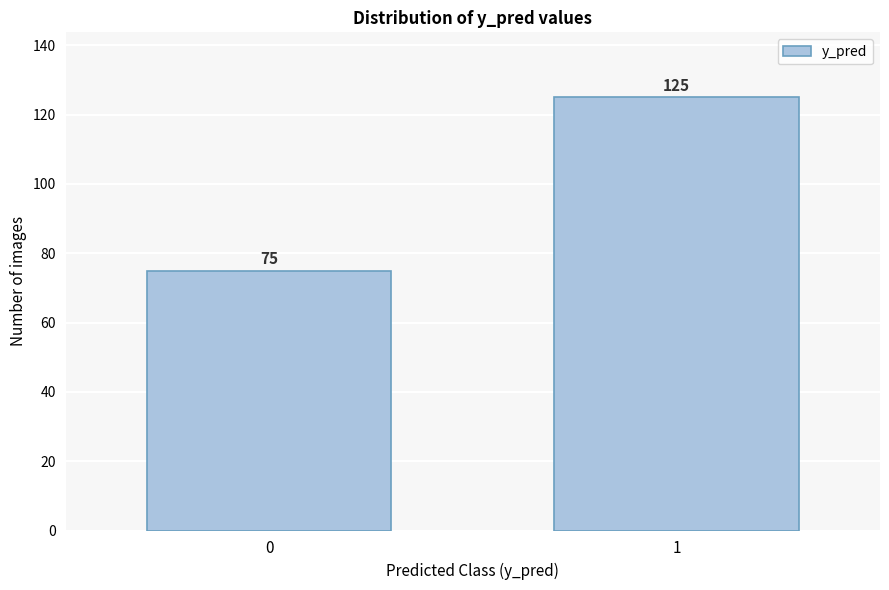

Reading left to right, what are all the values shown in this chart?

75	125